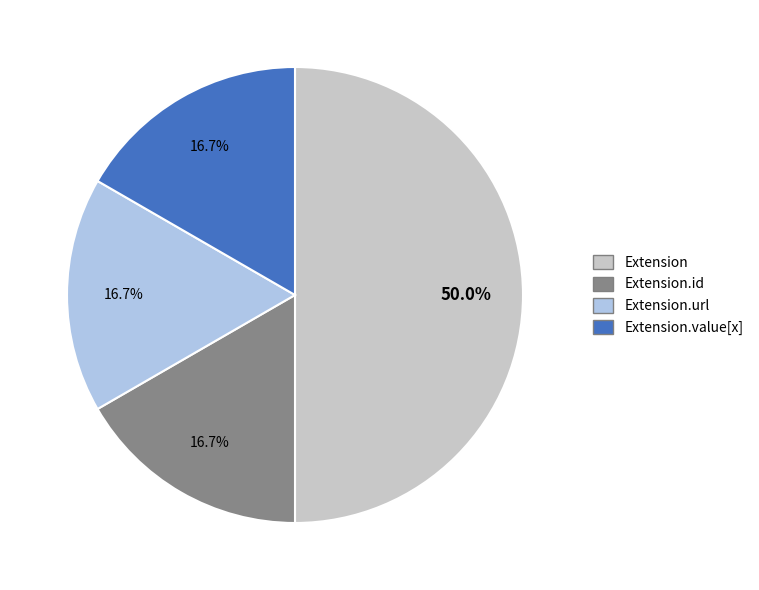

Count the number of slices in the pie.

4